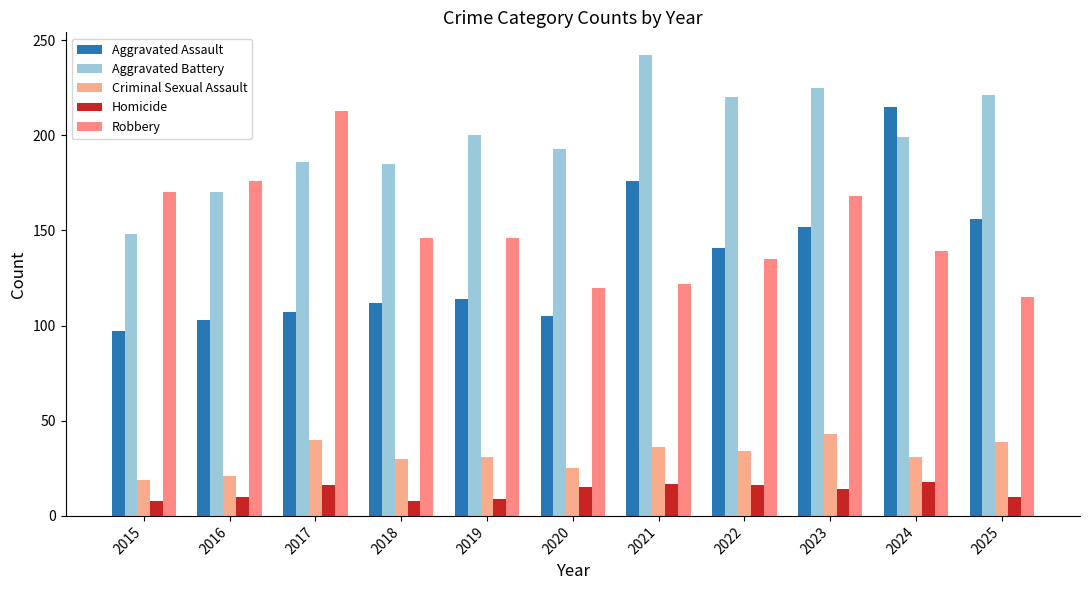

At how many categories does at least one series exceed 64?

11